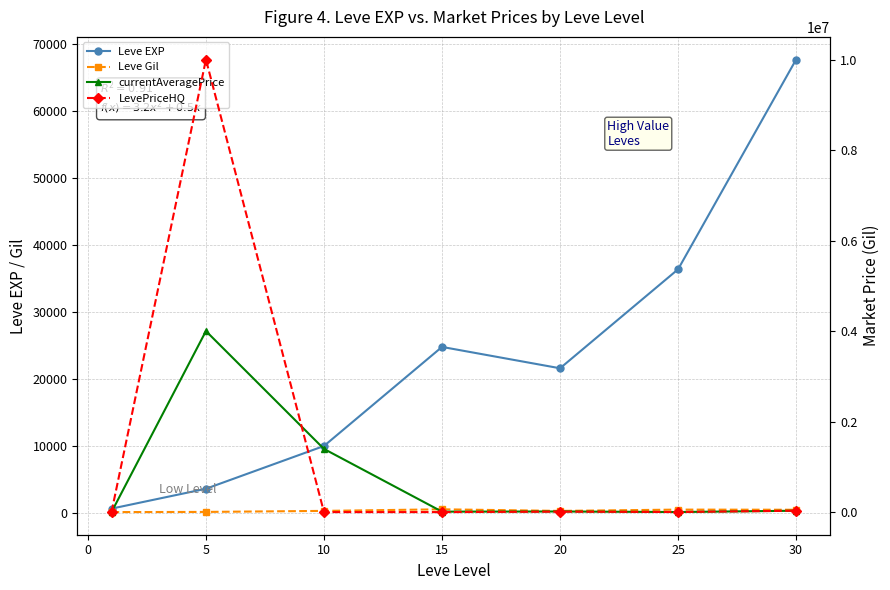

What are all the series names shown in the legend?

Leve EXP, Leve Gil, currentAveragePrice, LevePriceHQ